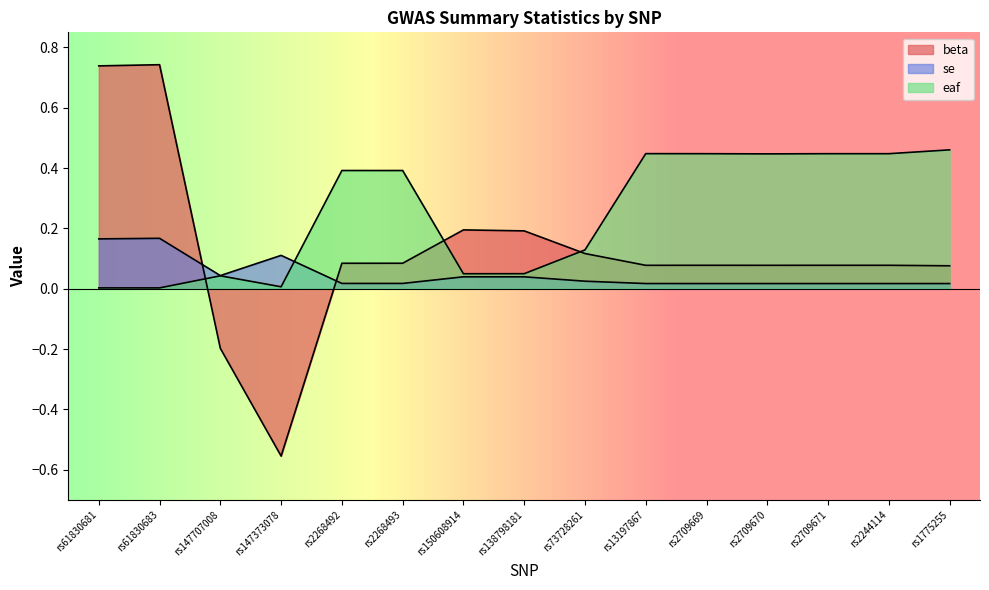

True or false: se and beta cross at least once.

True